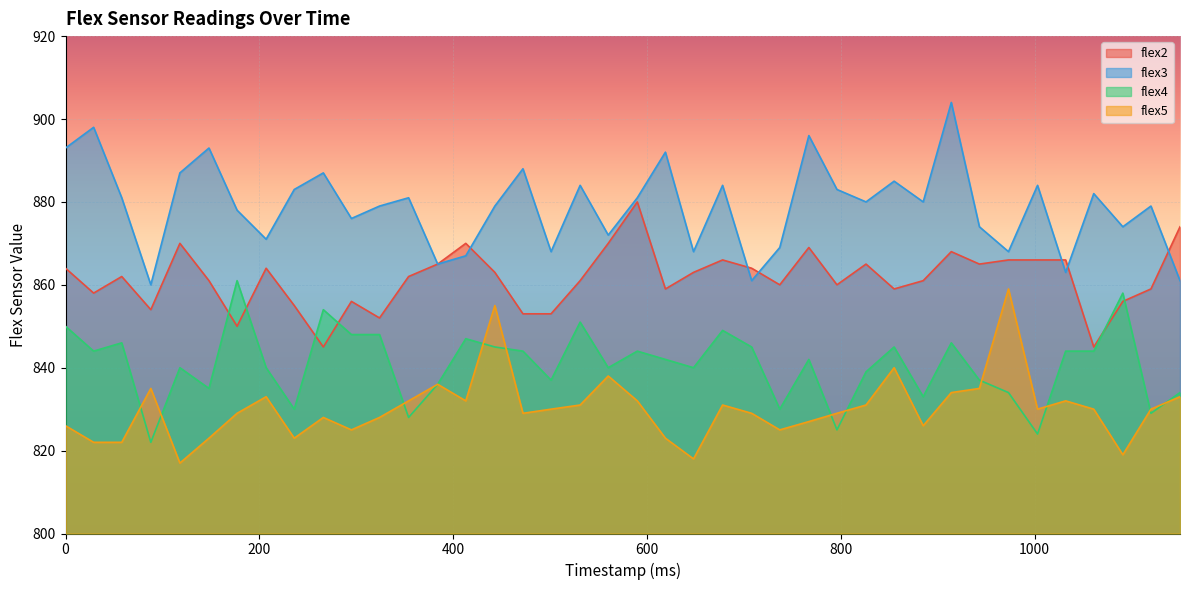

Reading left to right, transcribe all the data shown in this chart.

flex2: 864	858	862	854	870	861	850	864	855	845	856	852	862	865	870	863	853	853	861	870	880	859	863	866	864	860	869	860	865	859	861	868	865	866	866	866	845	856	859	874
flex3: 893	898	881	860	887	893	878	871	883	887	876	879	881	865	867	879	888	868	884	872	881	892	868	884	861	869	896	883	880	885	880	904	874	868	884	863	882	874	879	861
flex4: 850	844	846	822	840	835	861	840	830	854	848	848	828	836	847	845	844	837	851	840	844	842	840	849	845	830	842	825	839	845	833	846	837	834	824	844	844	858	829	834
flex5: 826	822	822	835	817	823	829	833	823	828	825	828	832	836	832	855	829	830	831	838	832	823	818	831	829	825	827	829	831	840	826	834	835	859	830	832	830	819	830	833